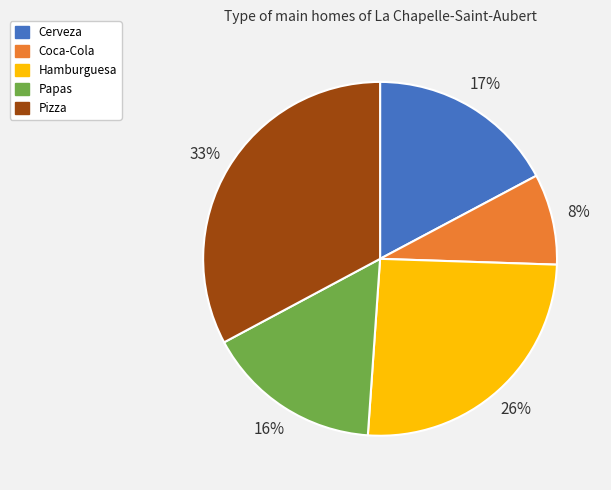

The Papas slice represents 5% of the pie. True or false?

False